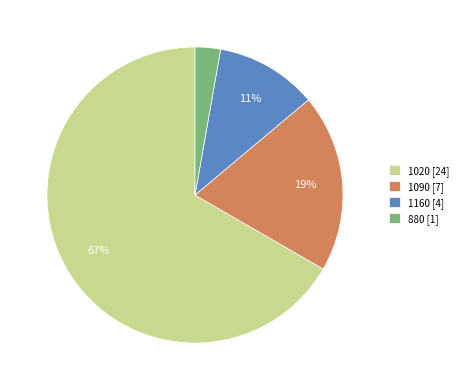

Do 1020 [24] and 1090 [7] together represent more than half of the pie?

Yes